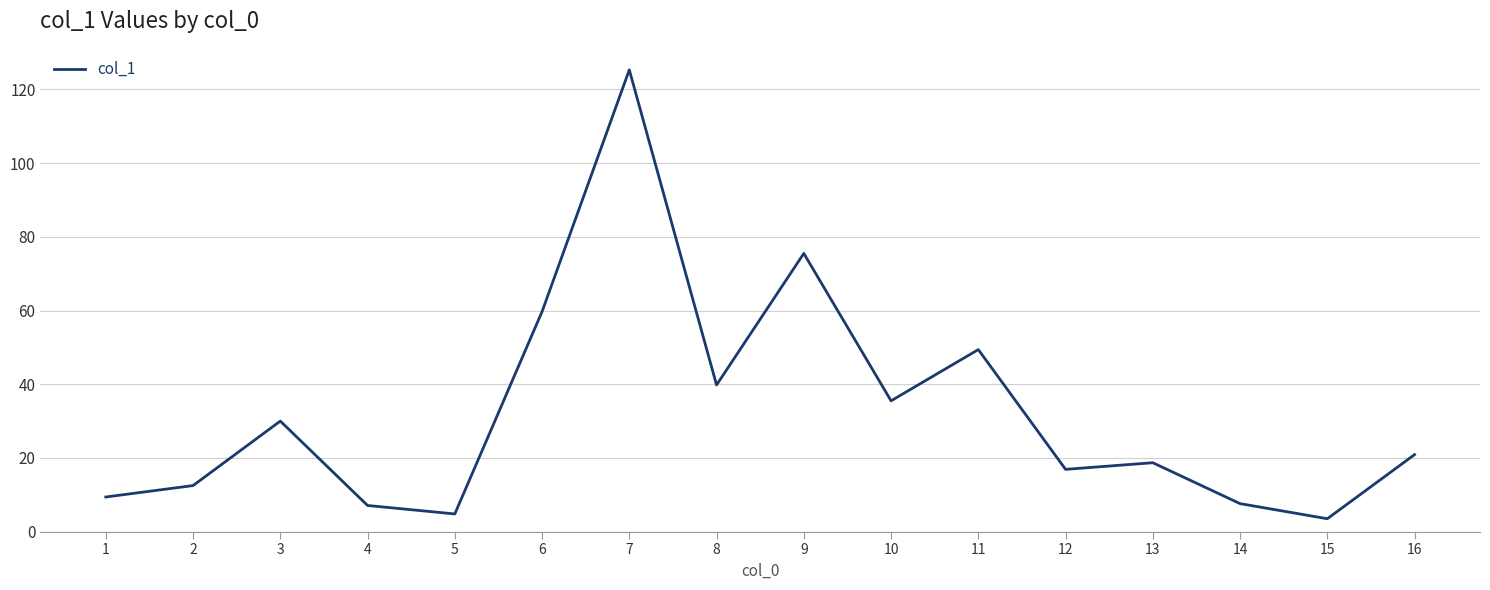

How many series are shown in this chart?

1